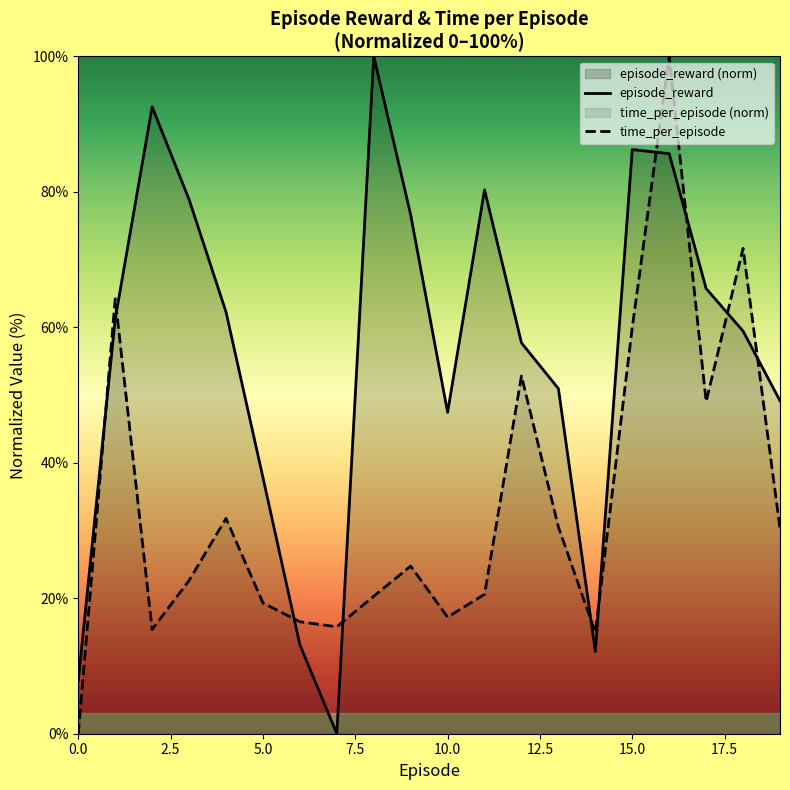

Reading left to right, transcribe all the data shown in this chart.

time_per_episode: 0=0.0	1=64.2	2=15.4	3=22.6	4=31.8	5=19.3	6=16.5	7=15.8	8=20.3	9=24.7	10=17.2	11=20.6	12=52.8	13=30.5	14=14.9	15=60.0	16=100.0	17=49.0	18=71.7	19=30.3
episode_reward: 0=7.8	1=61.2	2=92.5	3=78.9	4=62.3	5=37.8	6=13.1	7=0.0	8=100.0	9=76.6	10=47.4	11=80.3	12=57.7	13=50.9	14=12.1	15=86.2	16=85.6	17=65.7	18=59.4	19=49.2